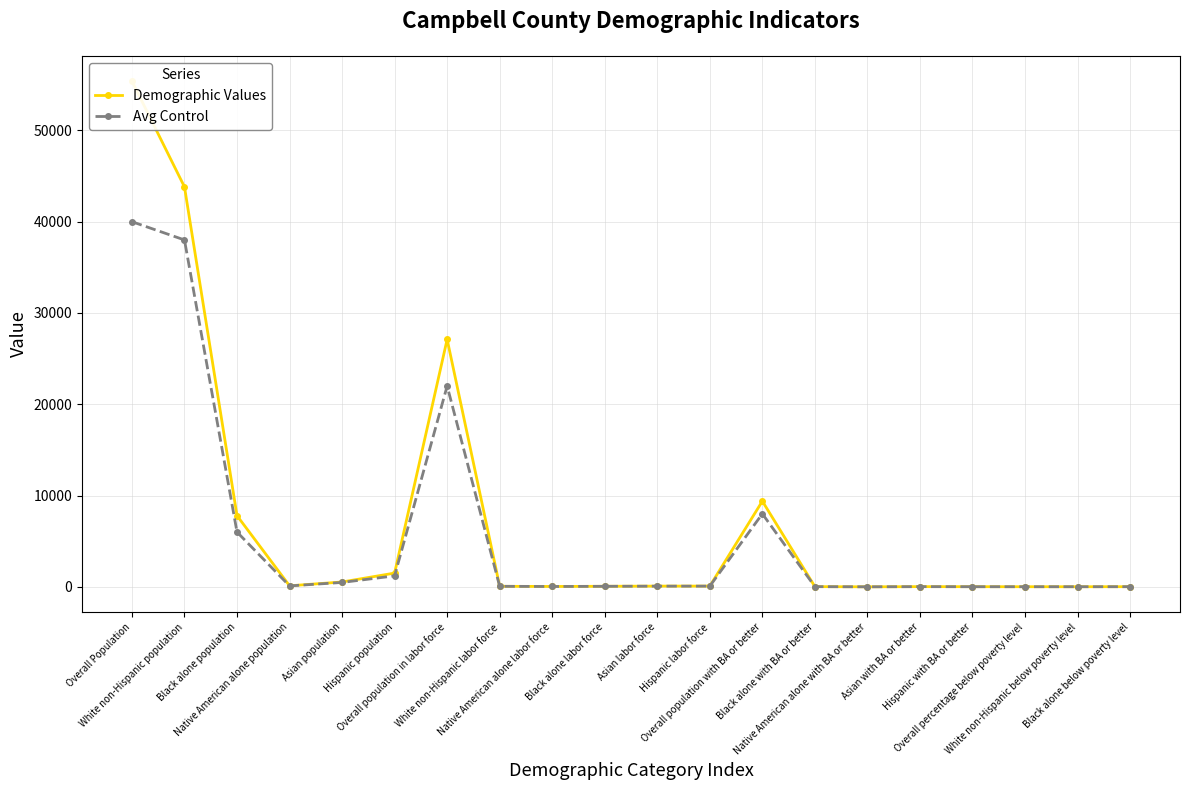

How many values in the Demographic Values series exceed 79?

10